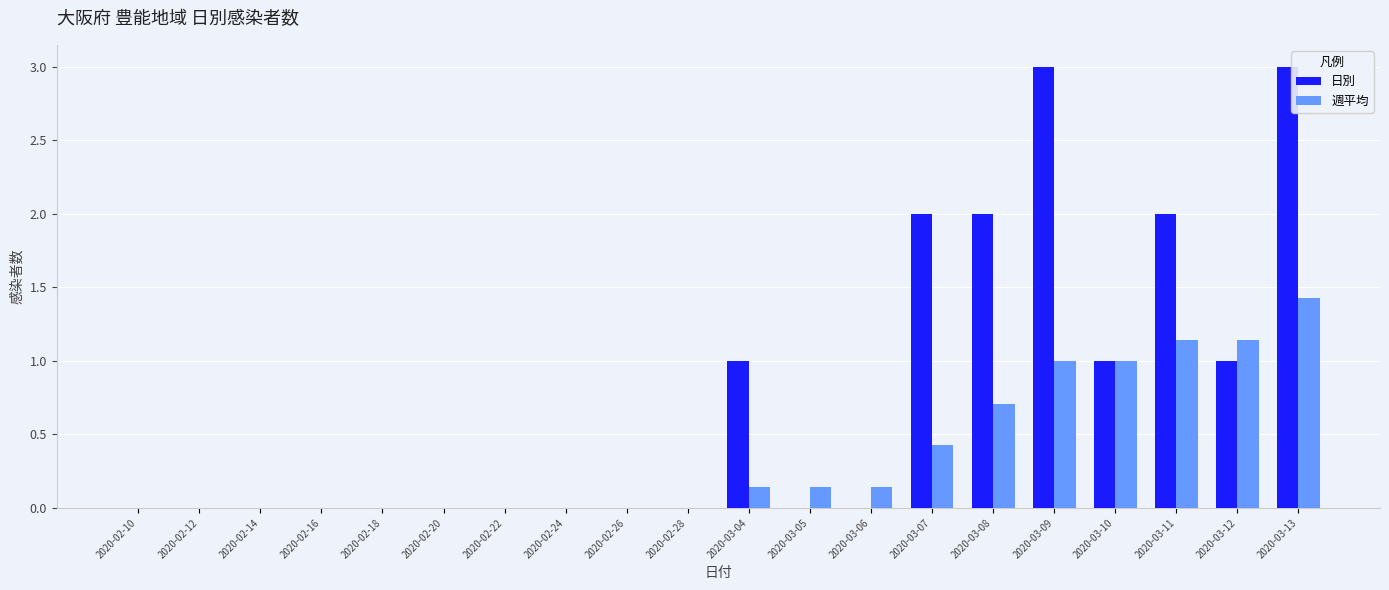

The value of 日別 at 2020-03-04 is 1.0. True or false?

True